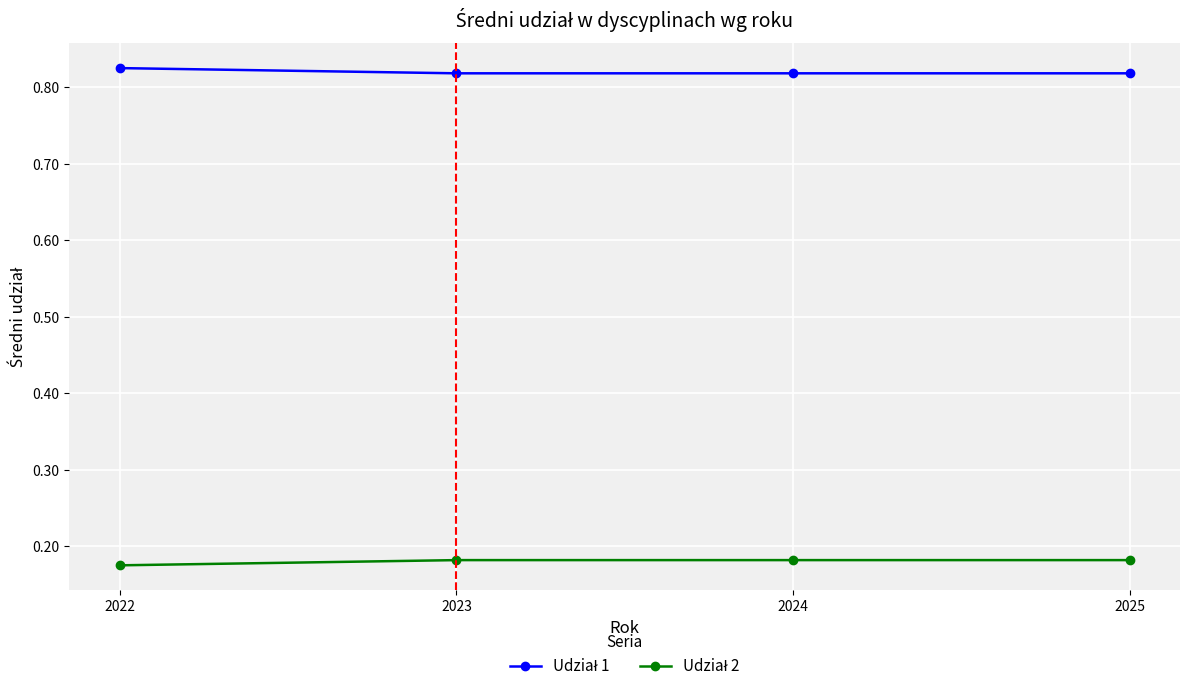

What is the difference between the highest and lowest values at 2023?

0.6